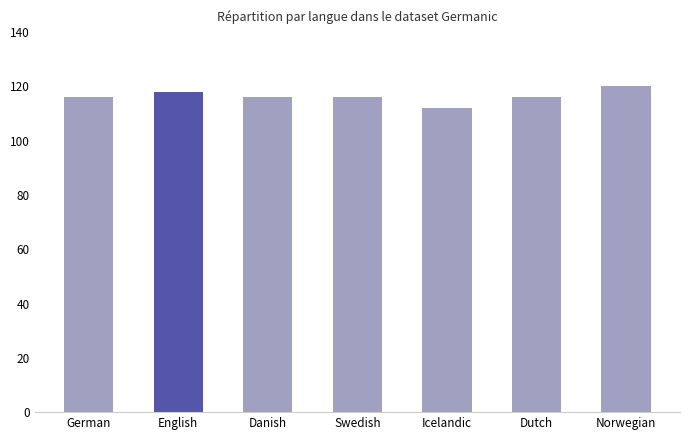

Which label corresponds to the largest value in the chart?

Norwegian